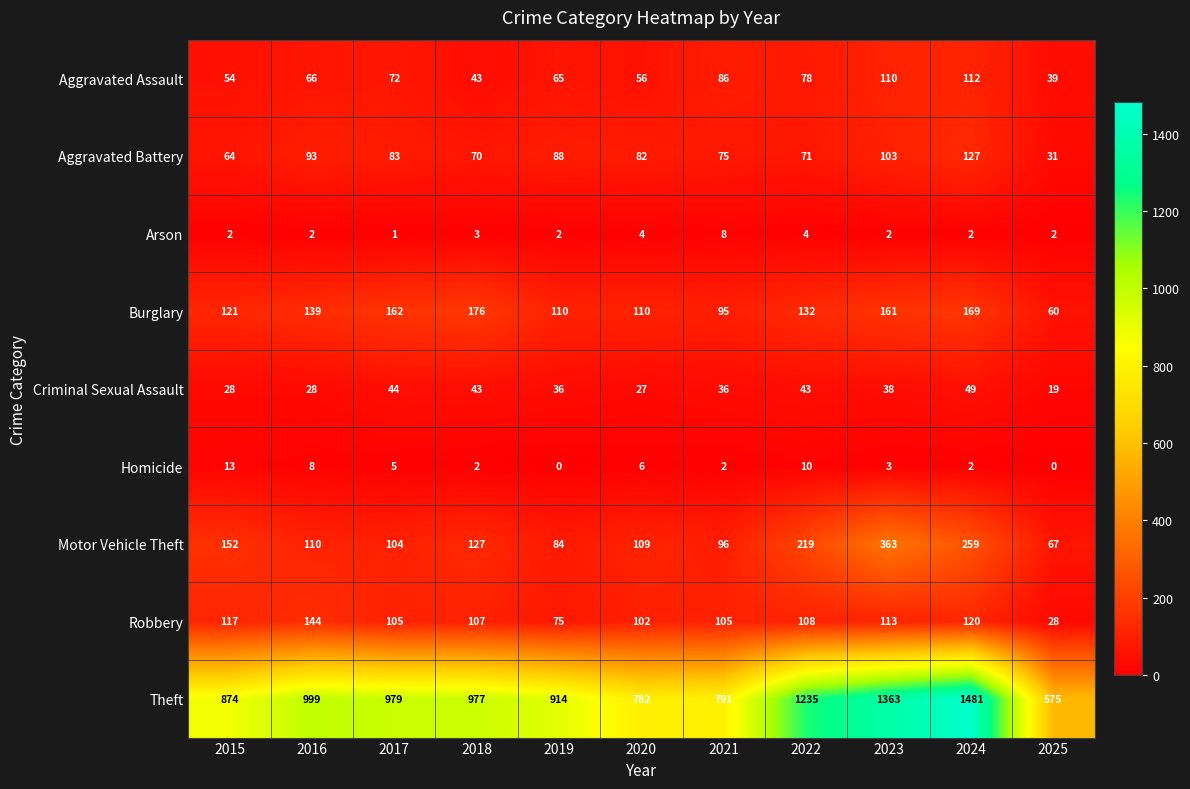

What is the lowest value of the Burglary series?

60